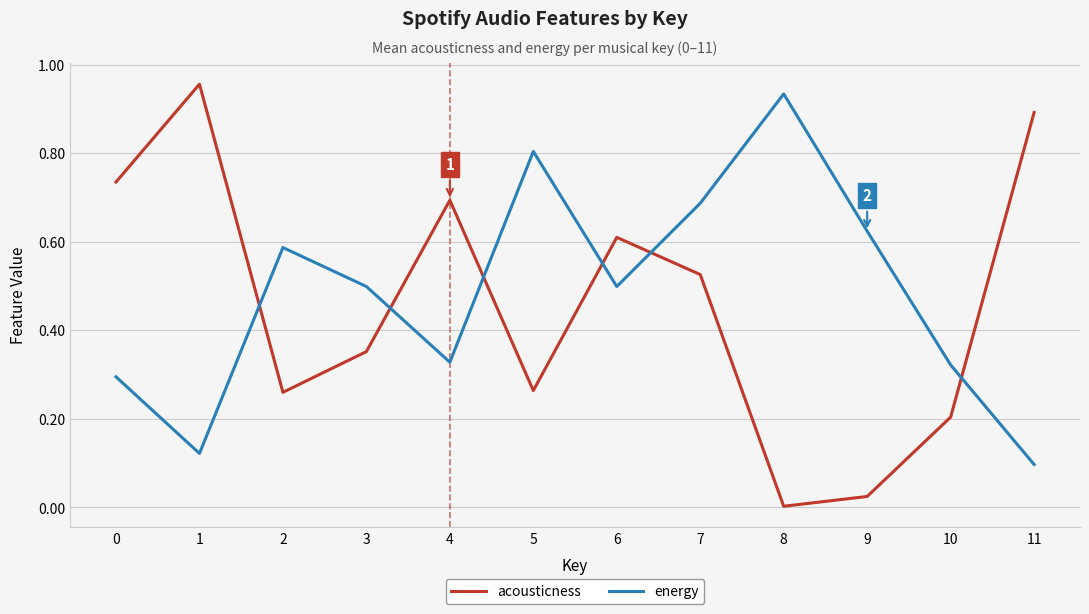

List the series in order of their overall mean, lowest first.

acousticness, energy